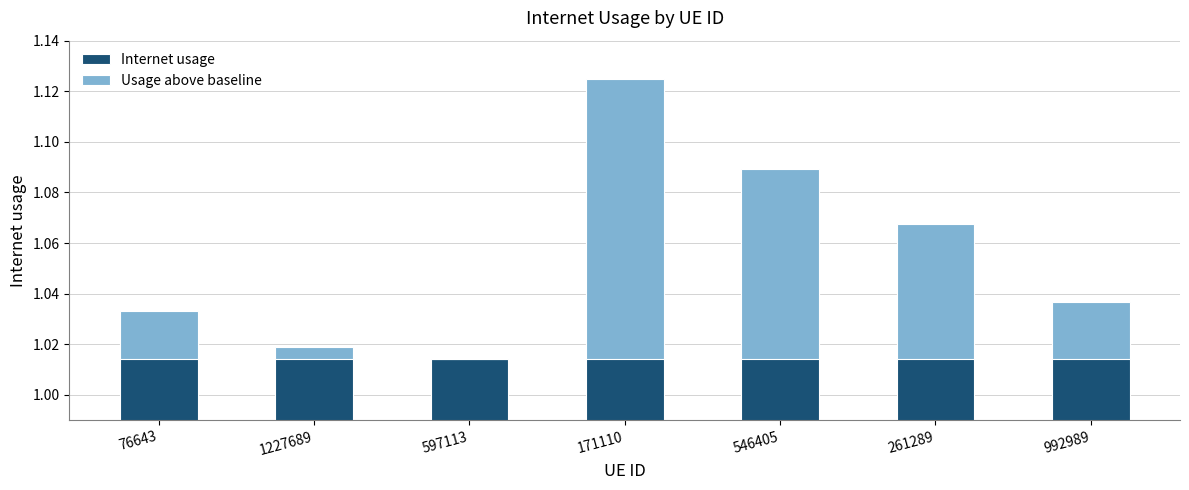

Rank the series at 76643 from highest to lowest value.

Internet usage, Usage above baseline